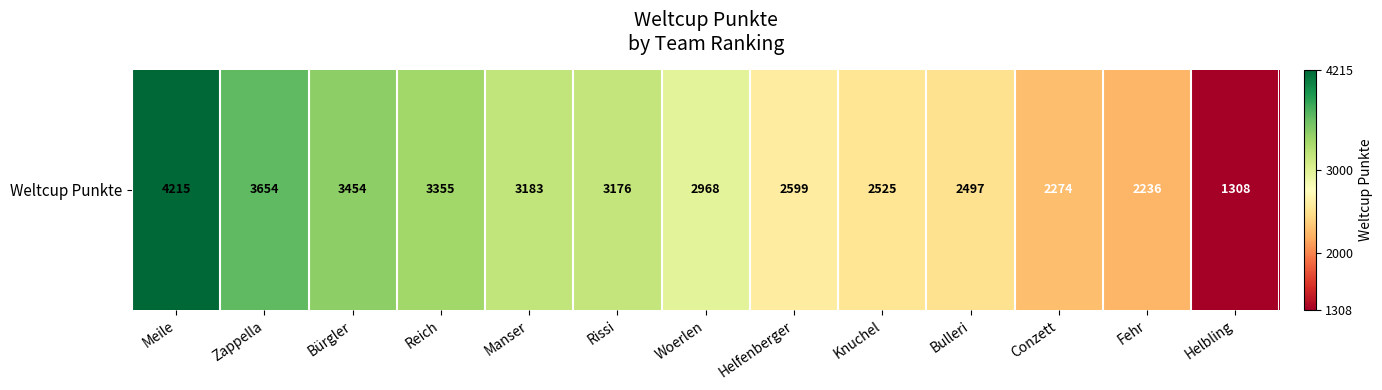

Is it true that the value at Conzett is 1355?

False